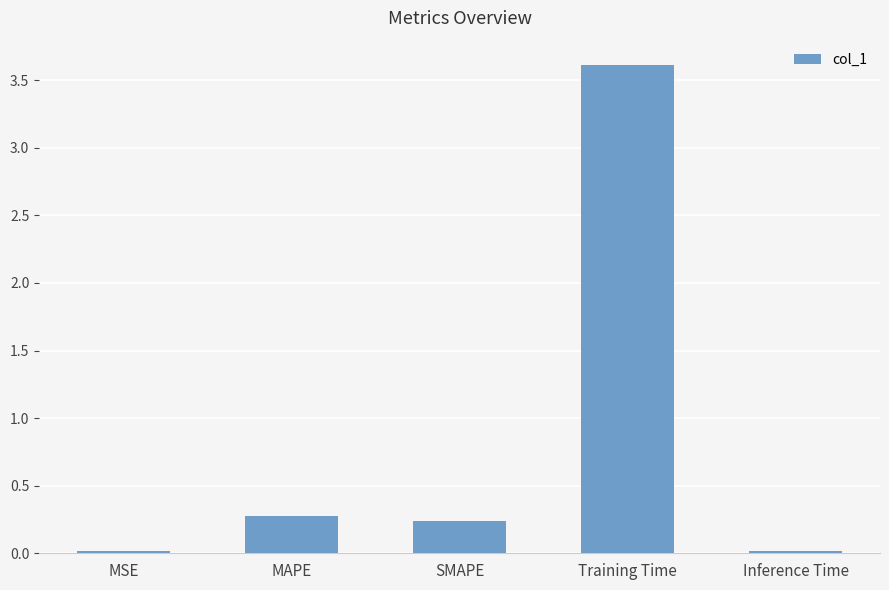

What is the label of the 5th bar from the left?

Inference Time